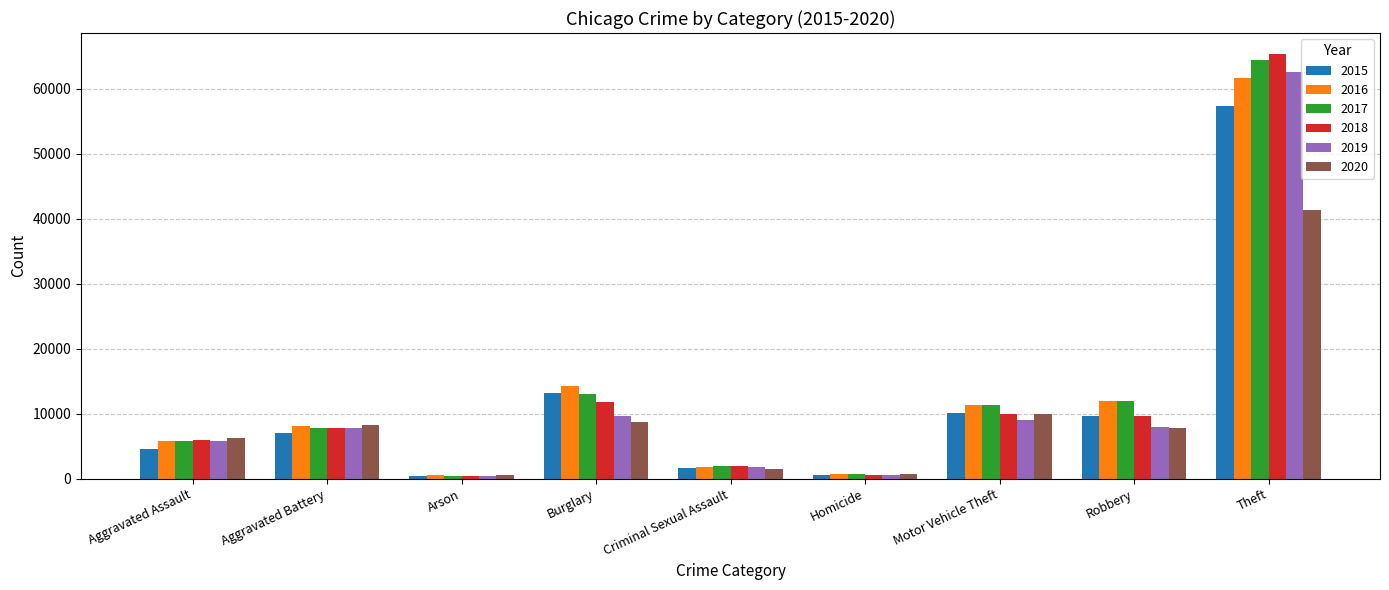

Read the 2016 value at Theft.

61618